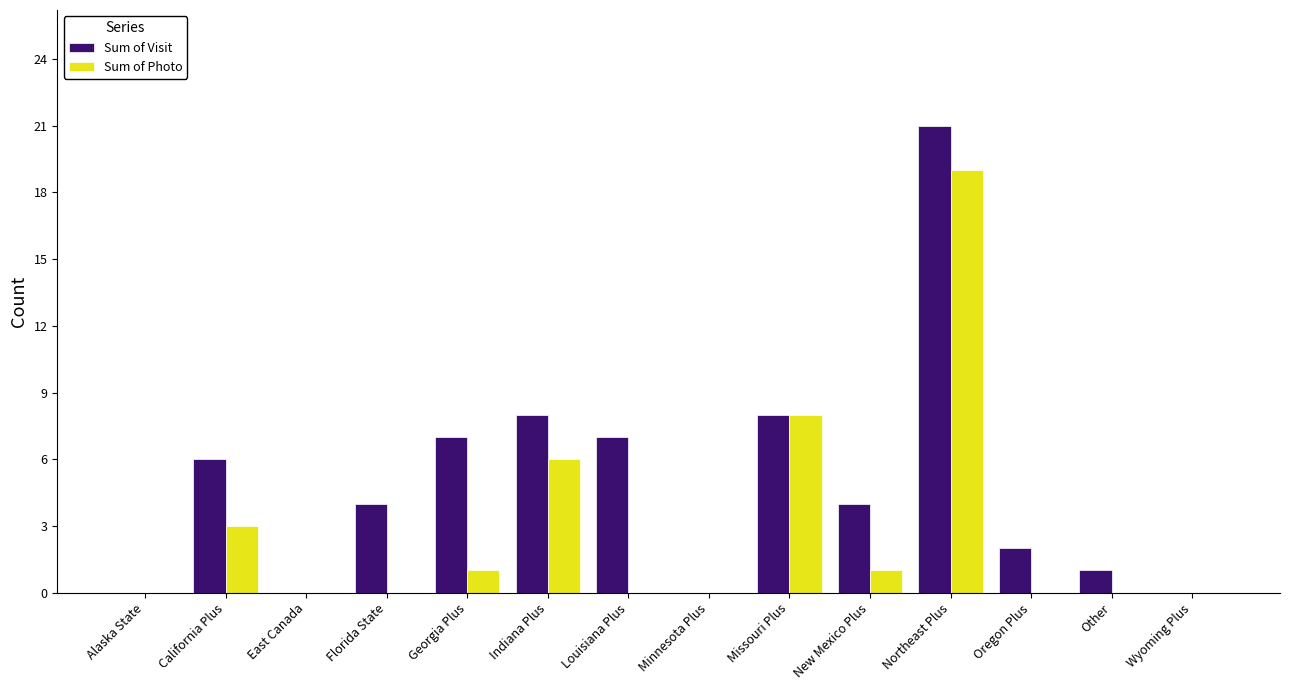

Is it true that Sum of Visit equals 12 at Indiana Plus?

False